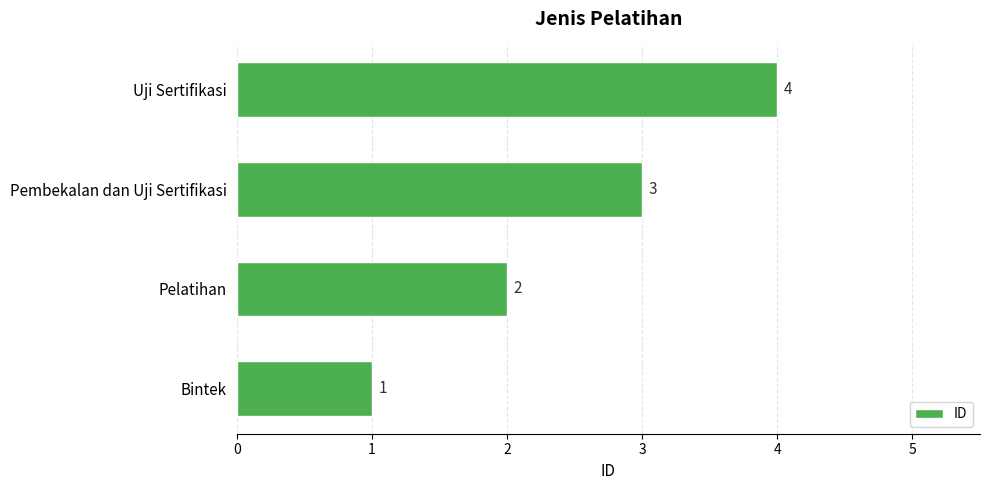

Which has a higher value, Bintek or Uji Sertifikasi?

Uji Sertifikasi